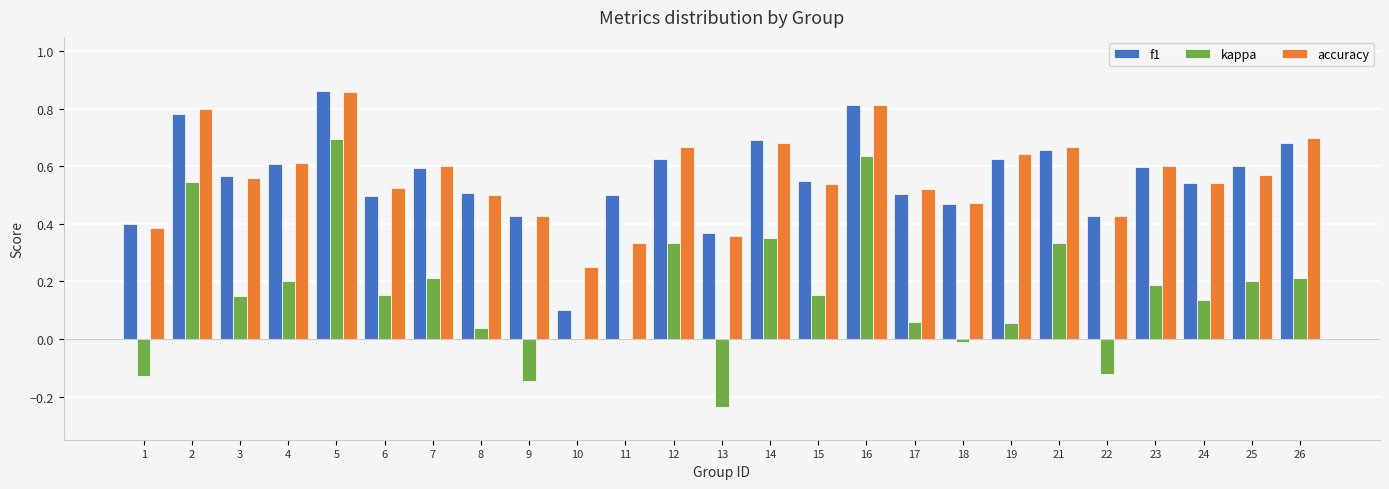

Is the value of f1 at 21 greater than the value of kappa at 3?

Yes